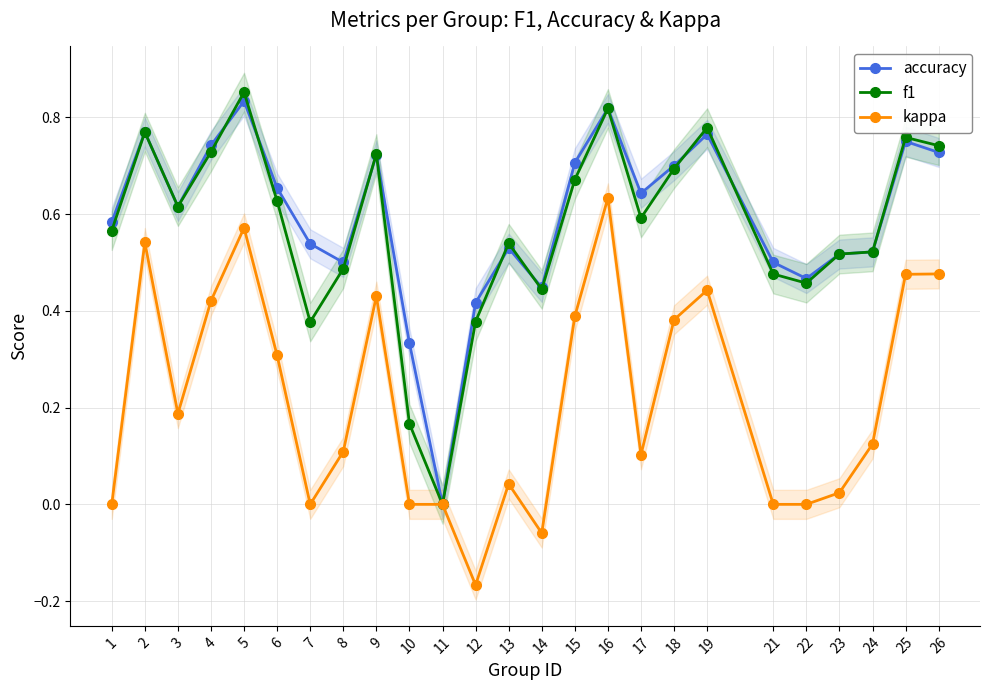

What is the maximum value for kappa?

0.6